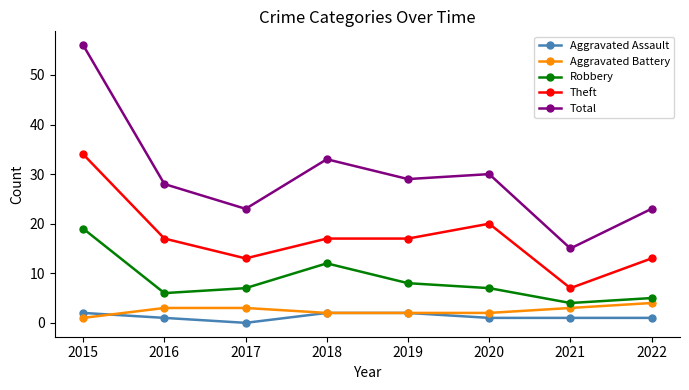

Which series has the largest total across all categories?

Total